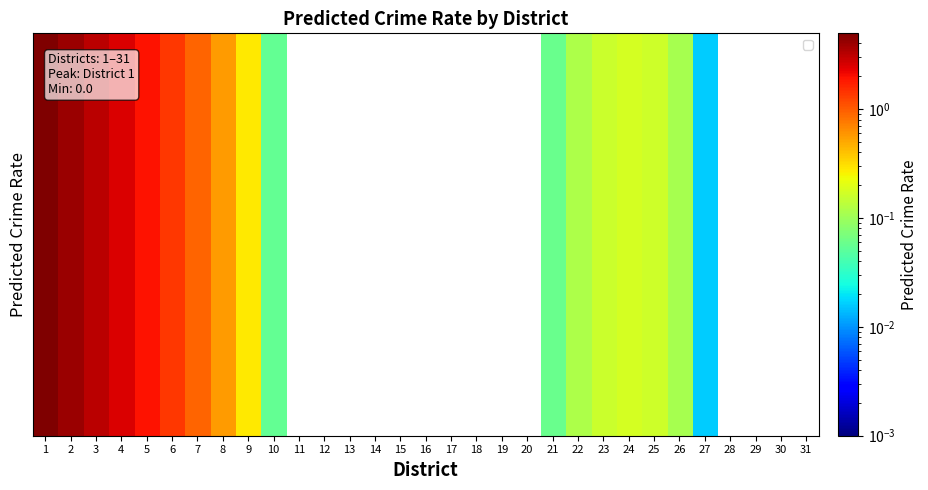

Which has a higher value, 14 or 18?

14